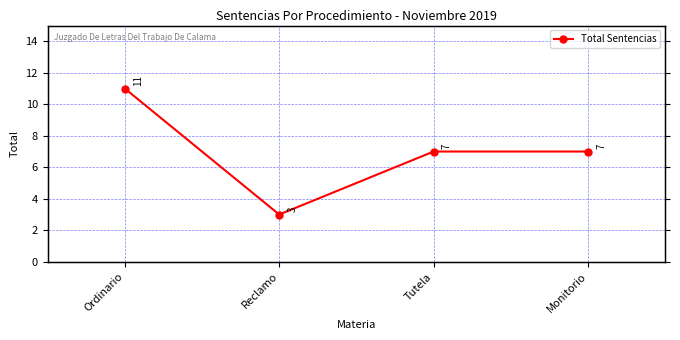

Rank the categories by value from highest to lowest.

Ordinario, Tutela, Monitorio, Reclamo